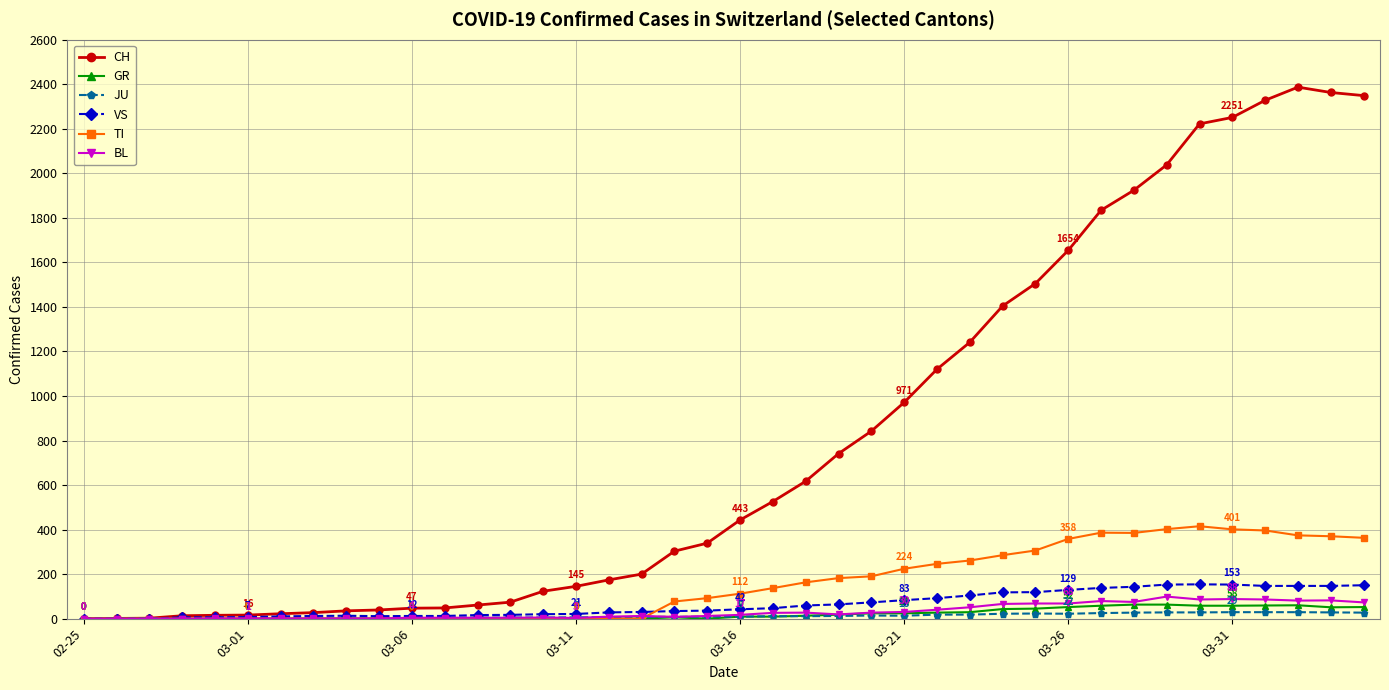

Which series has the largest total across all categories?

CH